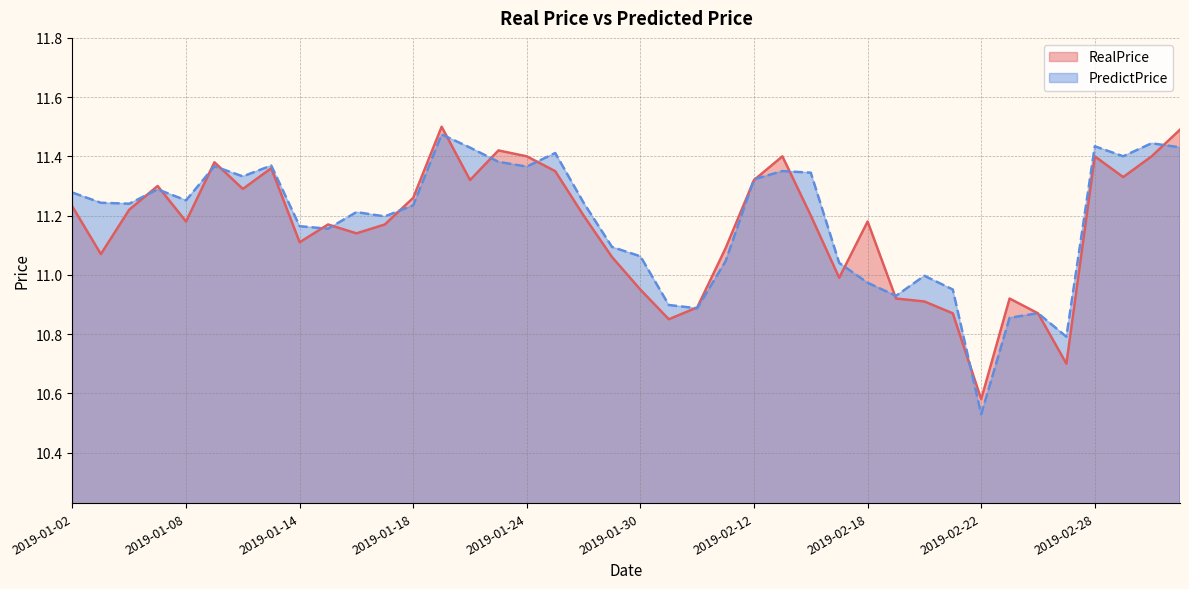

What is the sum of the PredictPrice values at 2019-01-28 and 2019-02-22?

21.8